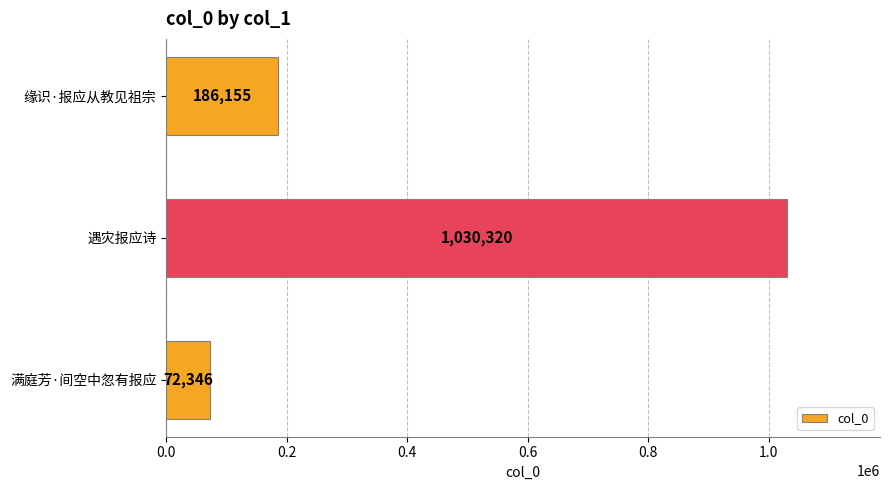

Which has a higher value, 满庭芳·间空中忽有报应 or 缘识·报应从教见祖宗?

缘识·报应从教见祖宗